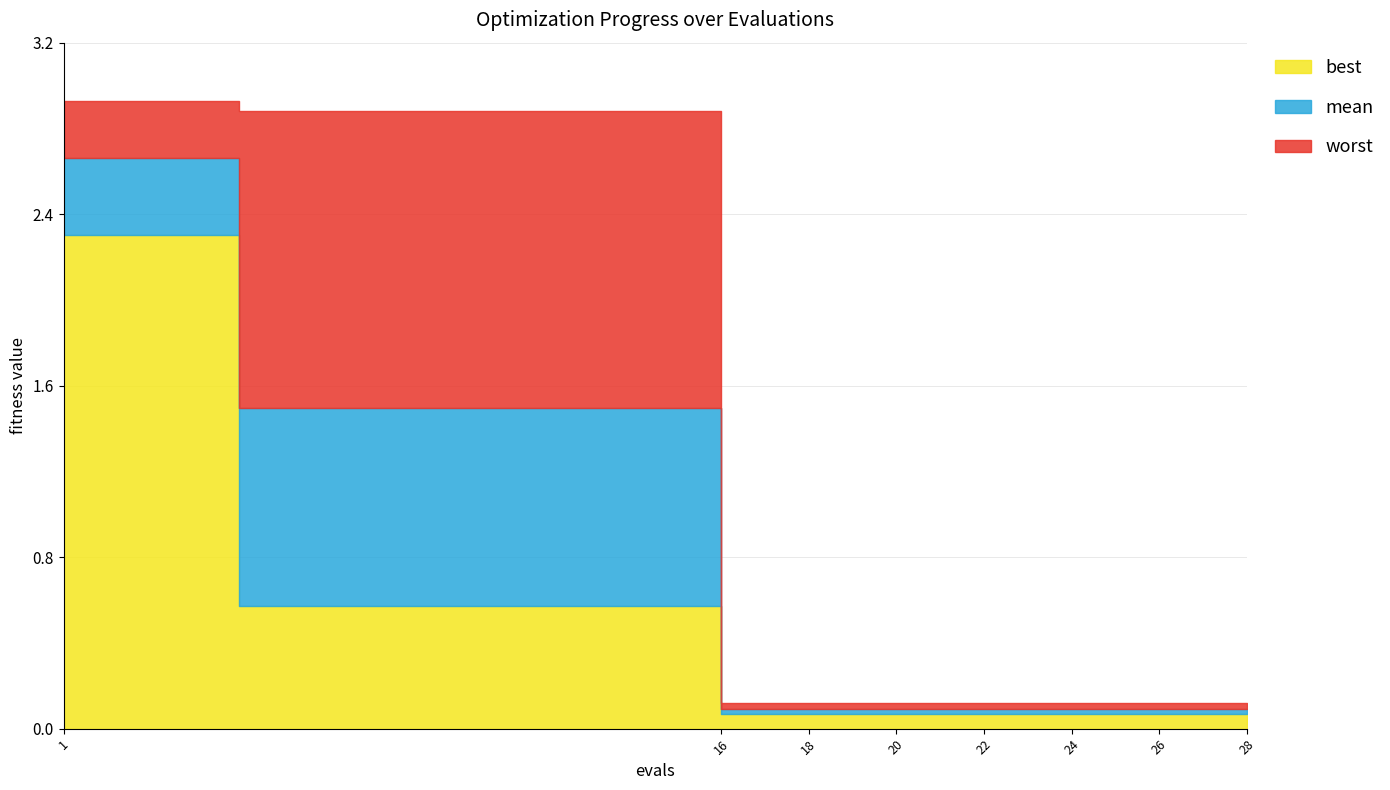

Rank the series at 26 from lowest to highest value.

best, mean, worst